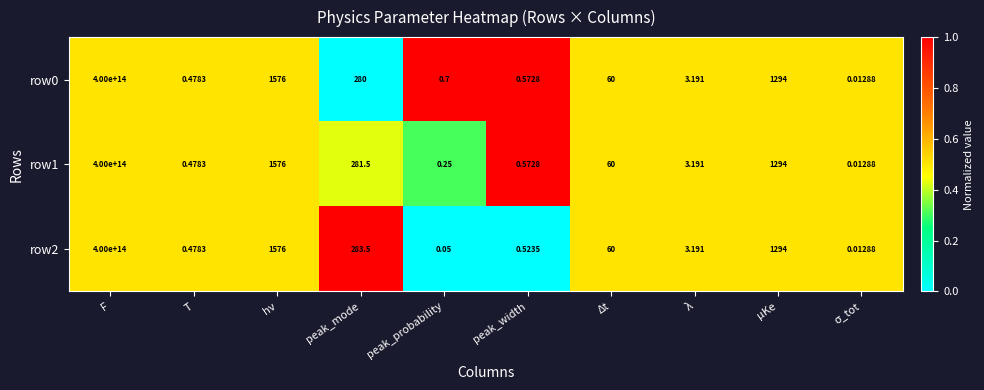

At which label does row0 reach its peak?

F